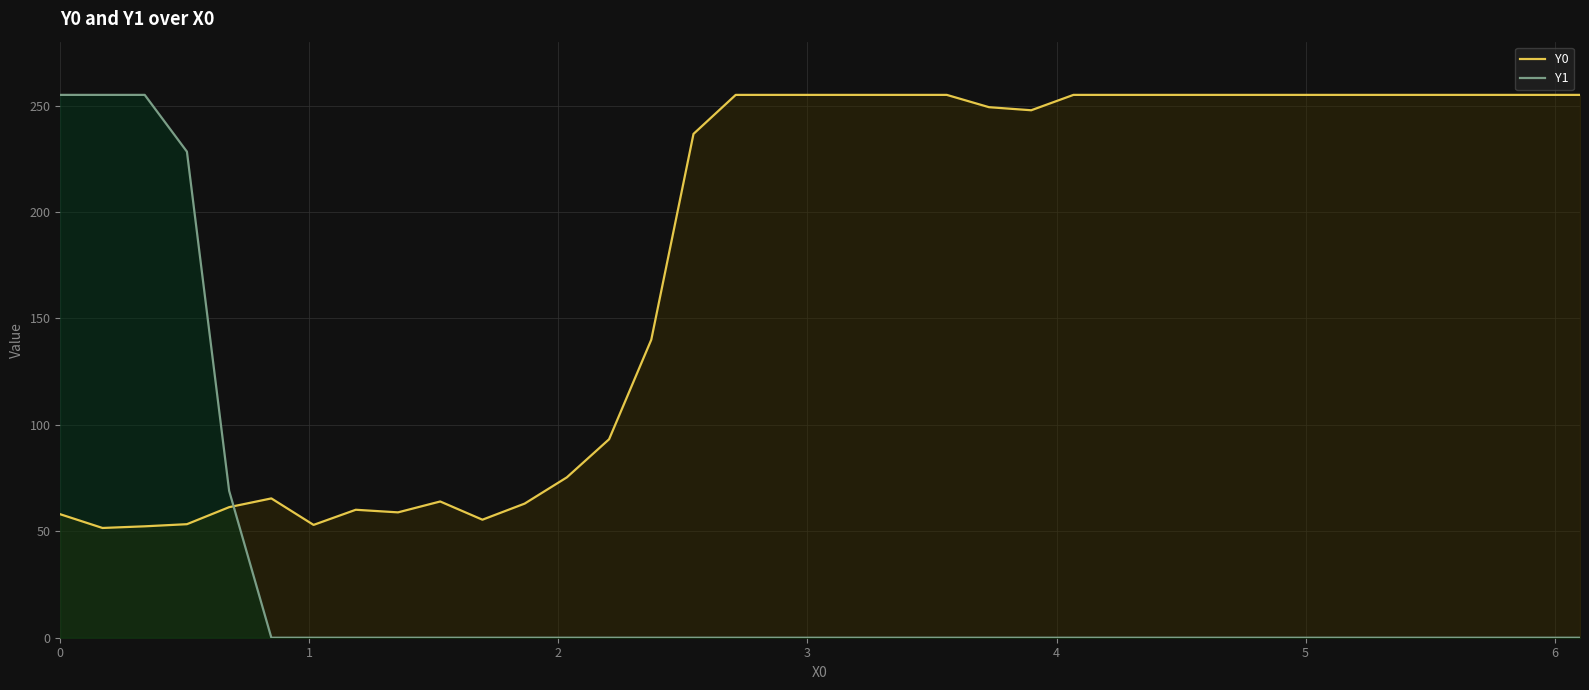

Reading left to right, what are all the values shown in this chart?

Y0: 58.0	51.6	52.3	53.3	61.3	65.4	53.0	60.1	58.9	64.0	55.4	63.0	75.3	93.2	140.0	236.7	255.0	255.0	255.0	255.0	255.0	255.0	249.2	247.8	255.0	255.0	255.0	255.0	255.0	255.0	255.0	255.0	255.0	255.0	255.0	255.0	255.0
Y1: 255.0	255.0	255.0	228.3	69.0	0.0	0.0	0.0	0.0	0.0	0.0	0.0	0.0	0.0	0.0	0.0	0.0	0.0	0.0	0.0	0.0	0.0	0.0	0.0	0.0	0.0	0.0	0.0	0.0	0.0	0.0	0.0	0.0	0.0	0.0	0.0	0.0